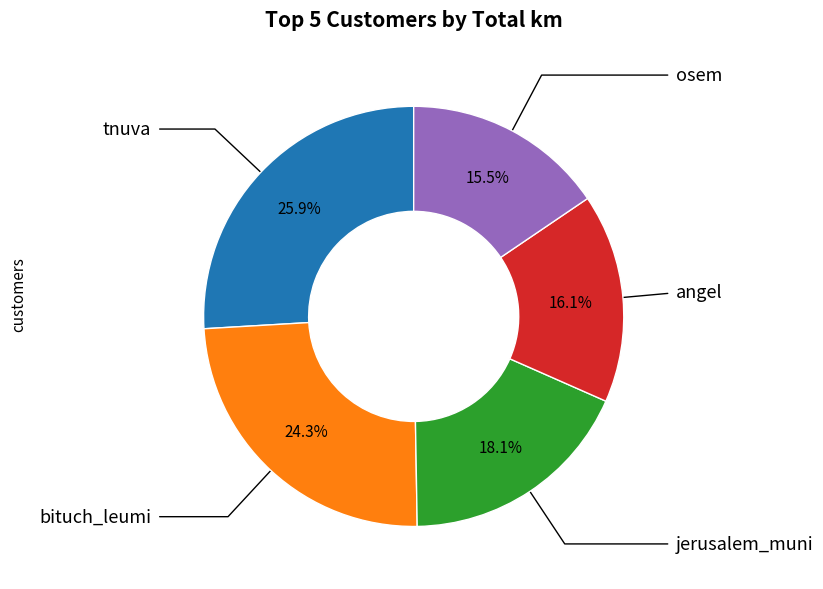

Count the number of slices in the pie.

5